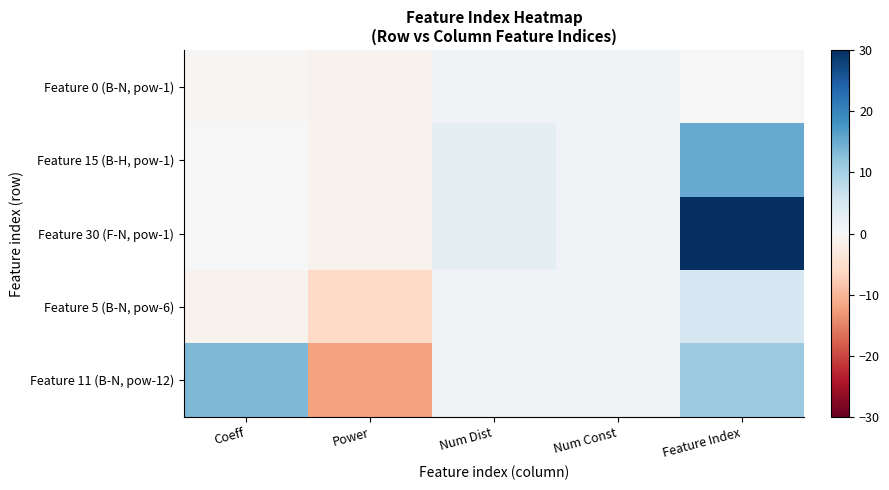

At how many categories does at least one series exceed 15?

1